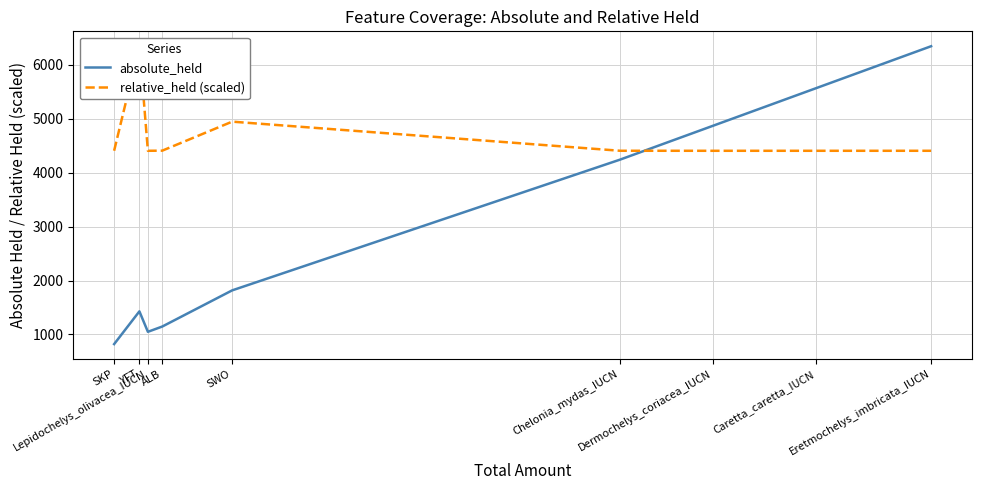

At which category does relative_held (scaled) reach its first local peak?

YFT